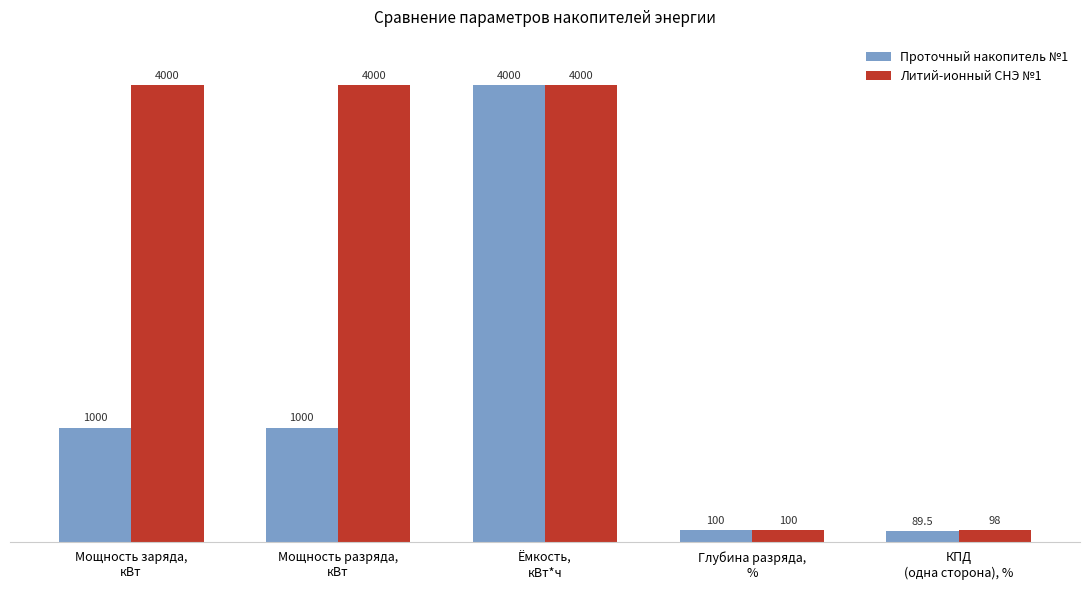

Rank the series by their average value, from lowest to highest.

Проточный накопитель №1, Литий-ионный СНЭ №1